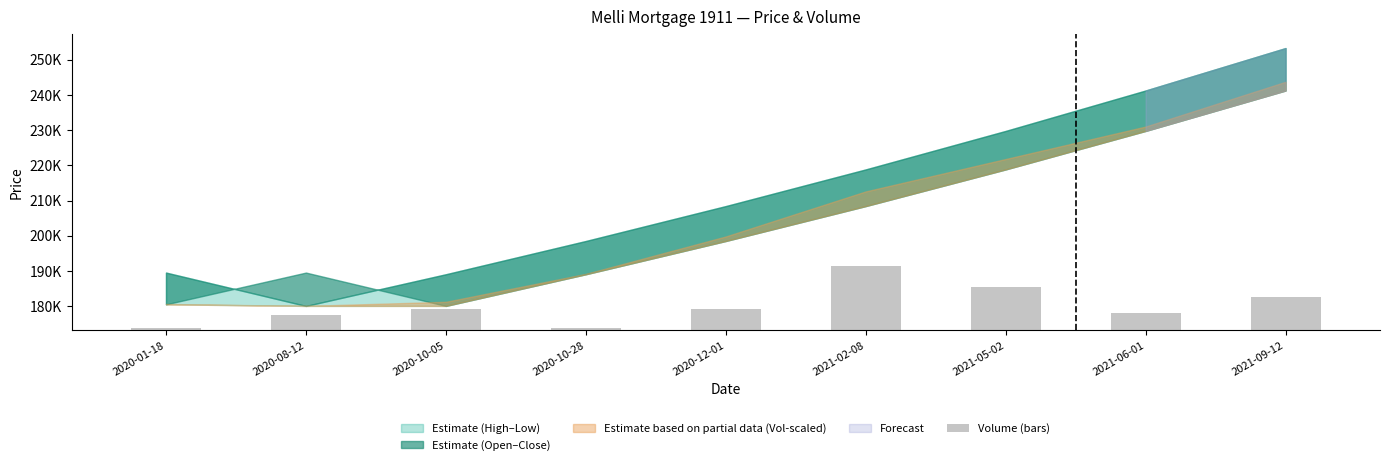

Approximately how many times larger is the value at 2020-01-18 compared to 2020-08-12?

0.1